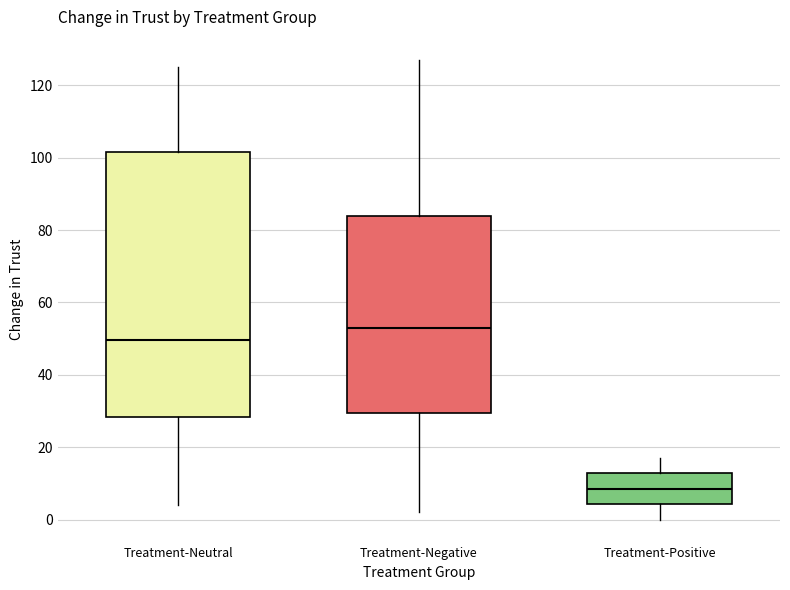

Which box is the tallest, from its lower edge to its upper edge?

Treatment-Neutral